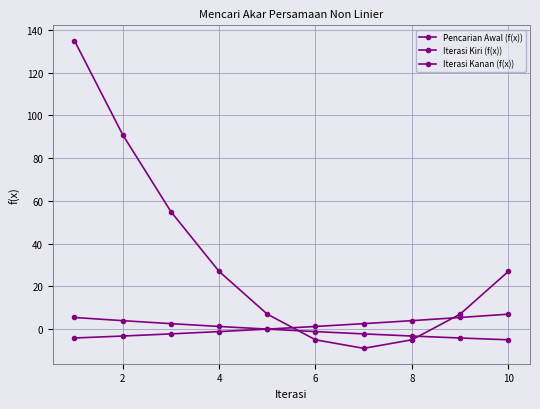

How many series are shown in this chart?

3